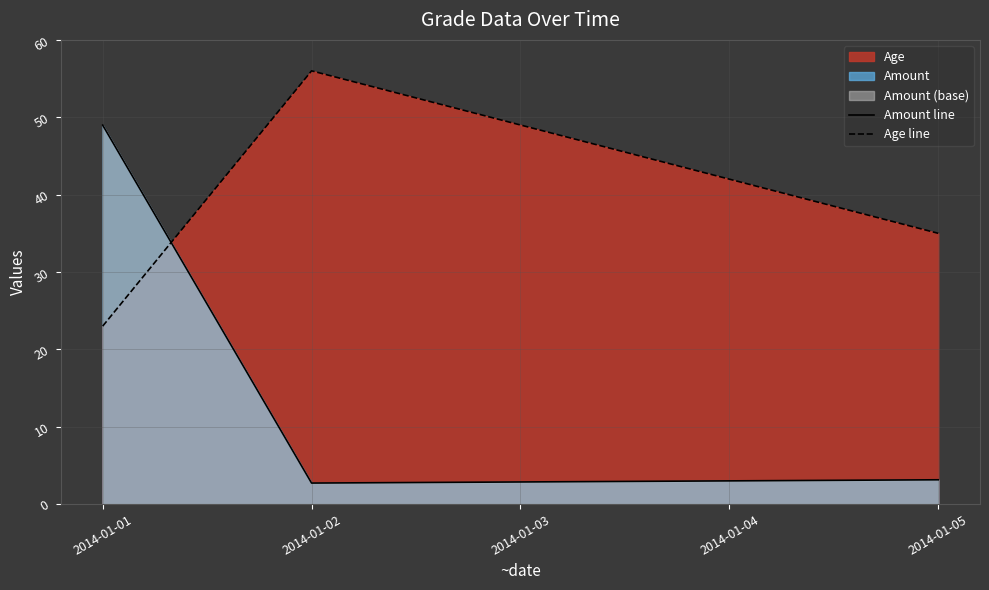

Reading right to left, list all the values displayed in this chart.

Amount line: 2014-01-05=3.1	2014-01-02=2.7	2014-01-01=49.0
Age line: 2014-01-05=35.0	2014-01-02=56.0	2014-01-01=23.0